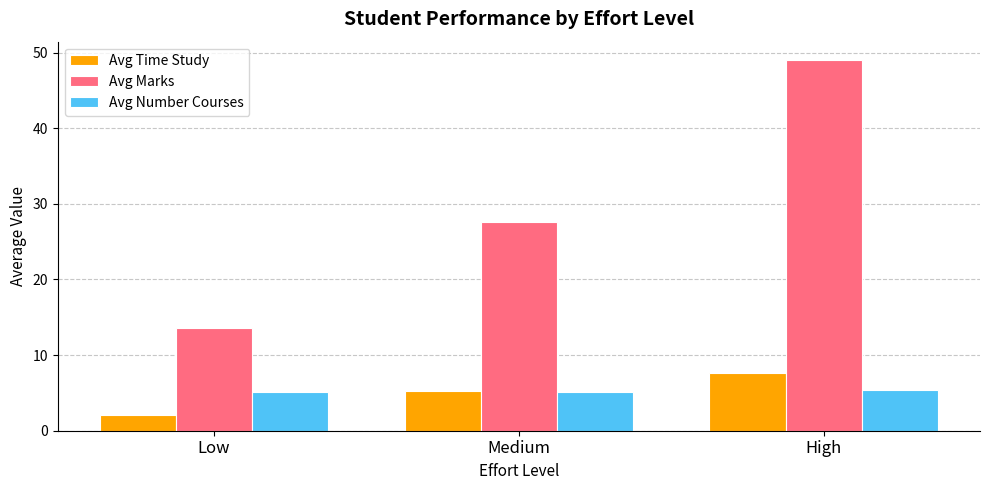

What is the lowest value of the Avg Number Courses series?

5.1